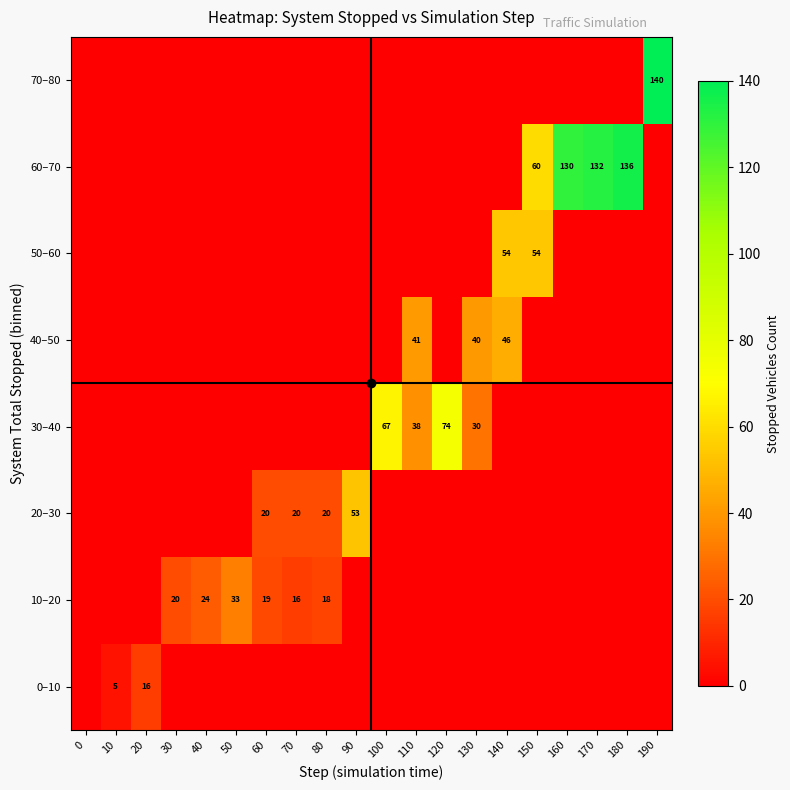

True or false: 10–20 has a value of 29 at 30.

False